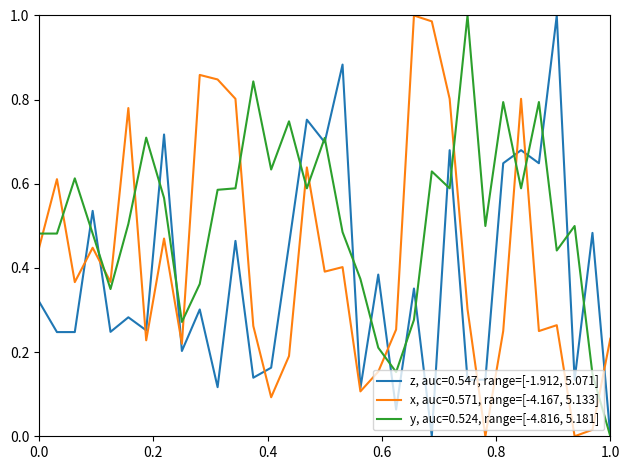

True or false: y, auc=0.524, range=[-4.816, 5.181] and x, auc=0.571, range=[-4.167, 5.133] intersect in this chart.

True